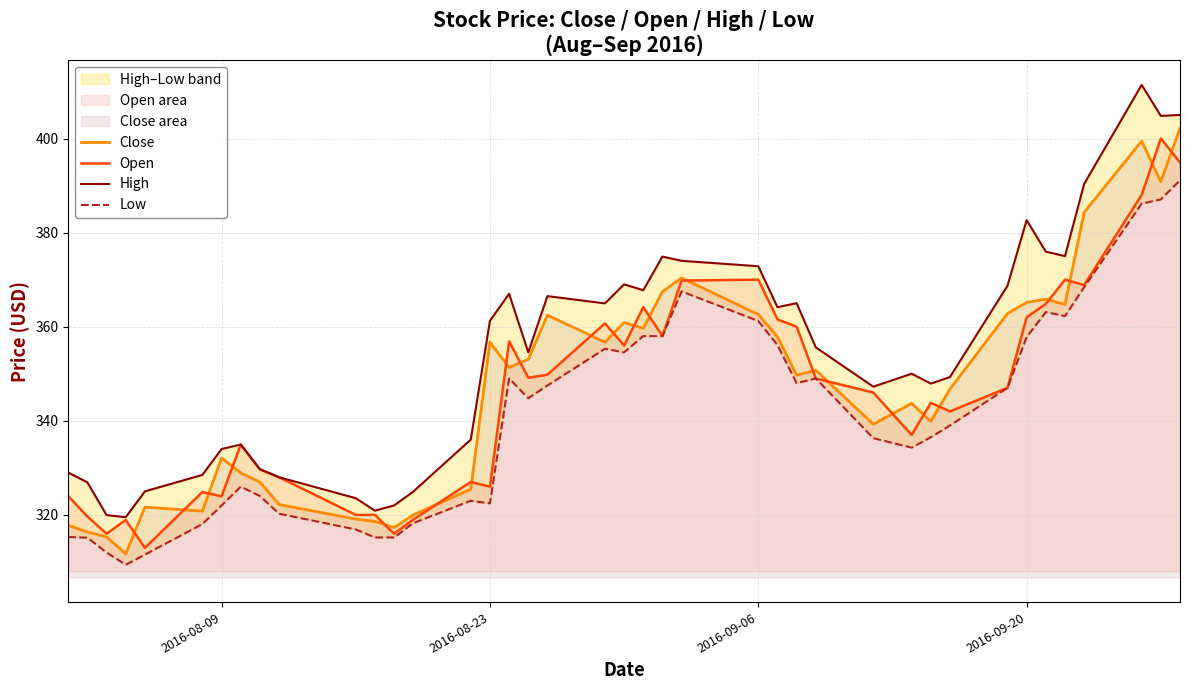

What is the minimum value for Close?

311.7